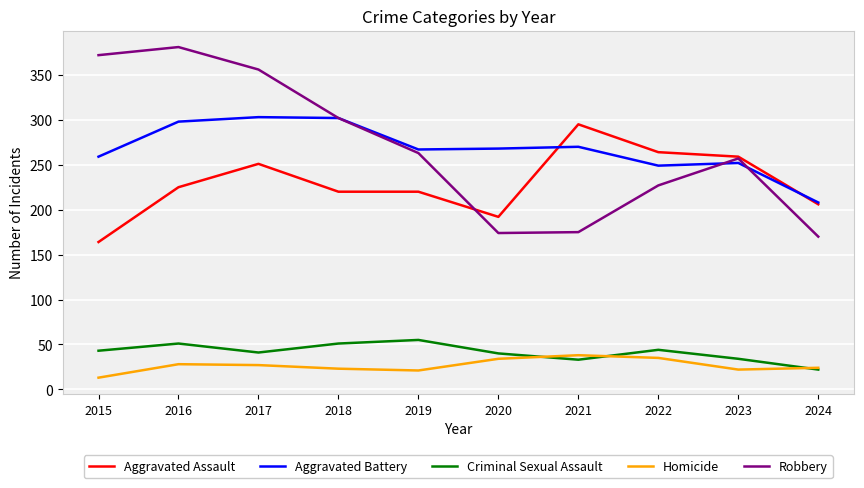

Is the value of Aggravated Assault at 2024 greater than the value of Robbery at 2016?

No